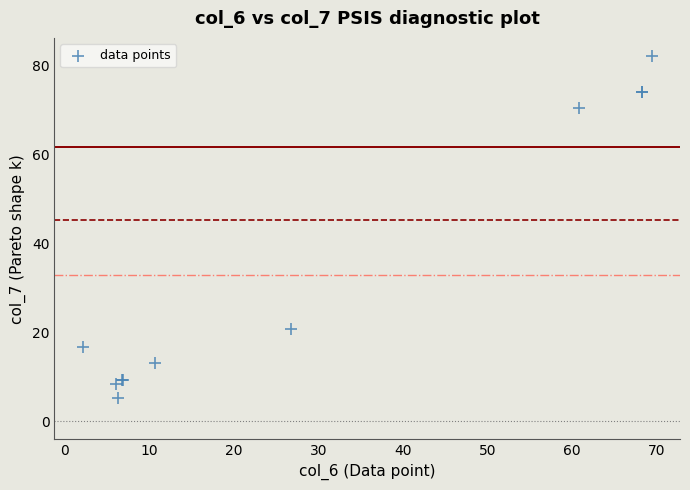

What Y value in the scatter plot is closest to 43?

20.7